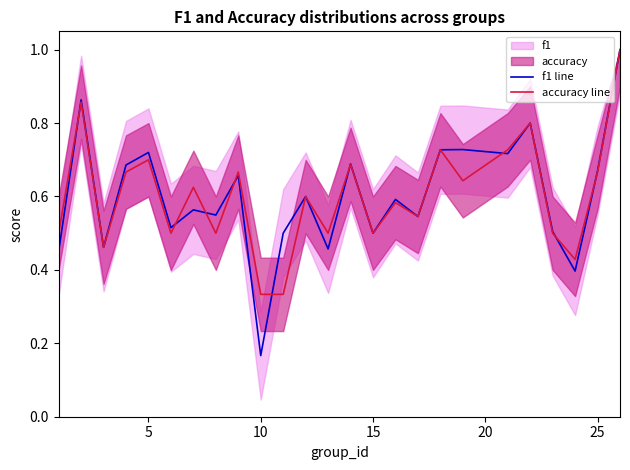

How many times do f1 line and accuracy line cross each other?

9